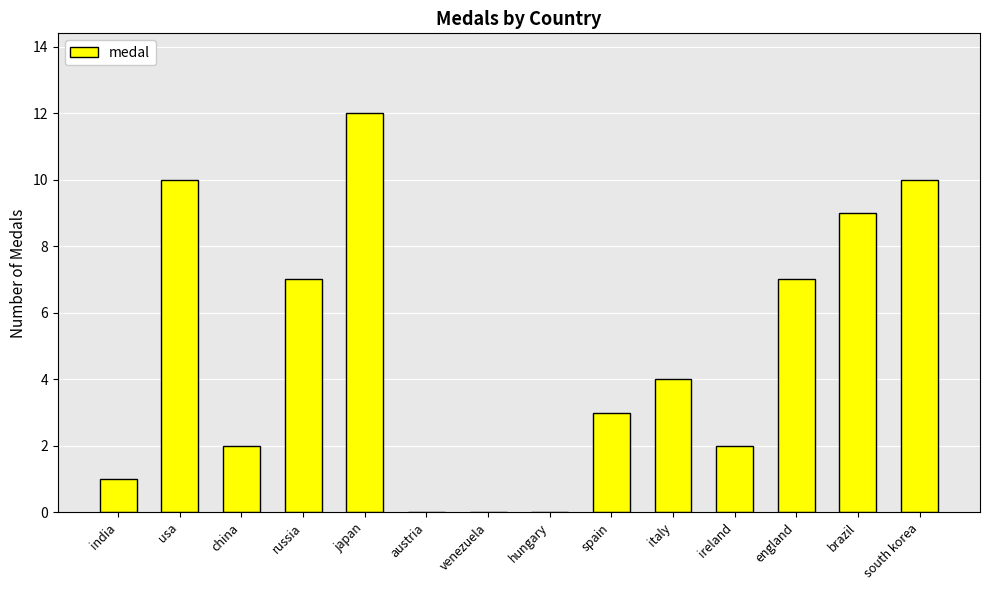

What is the sum of all values?

67